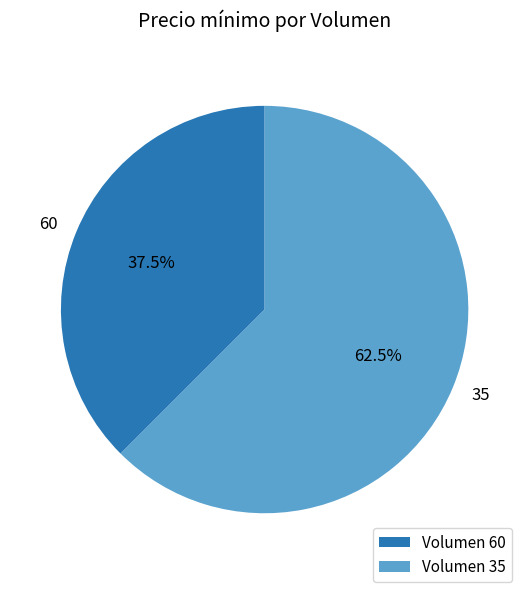

Combined, do 60 and 35 account for over 50%?

Yes